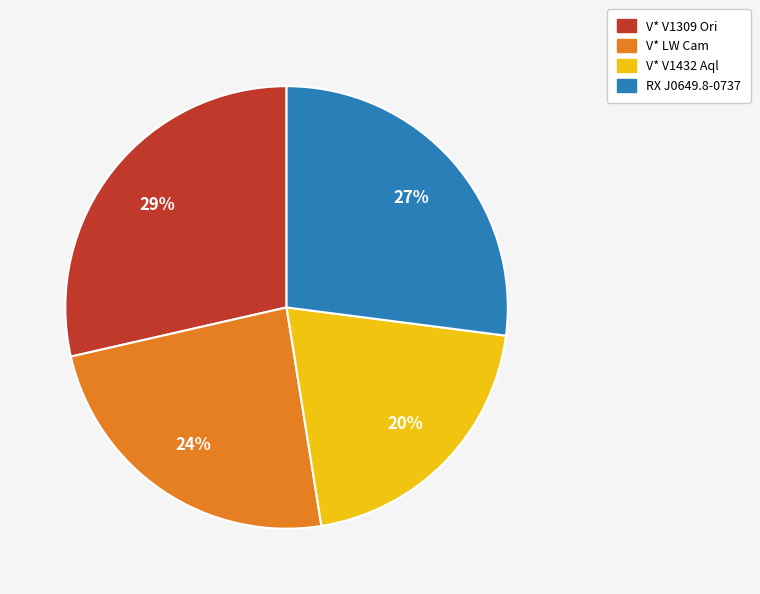

Do RX J0649.8-0737 and V* LW Cam together represent more than half of the pie?

Yes